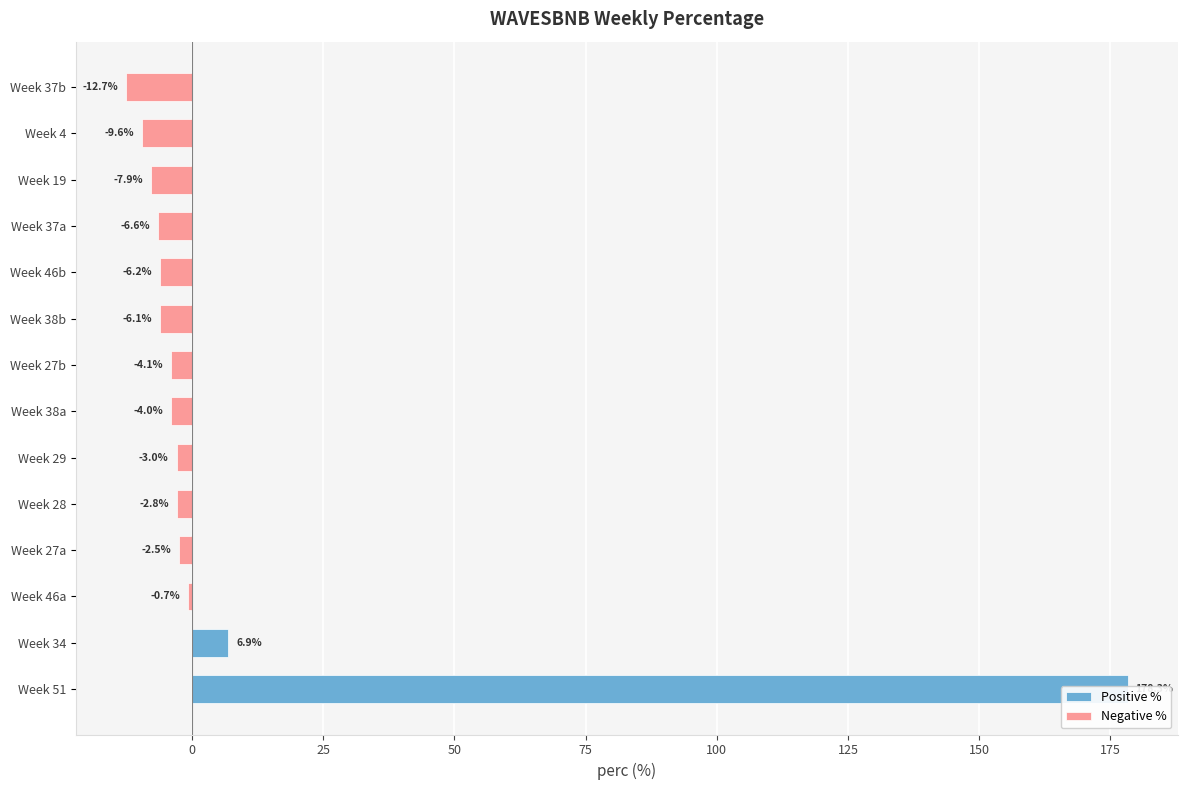

Reading right to left, transcribe all the data shown in this chart.

37=-12.7	4=-9.6	19=-7.9	37=-6.6	46=-6.2	38=-6.1	38=-4.1	38=-4.0	29=-3.0	28=-2.8	27=-2.5	46=-0.7	34=6.9	51=178.3